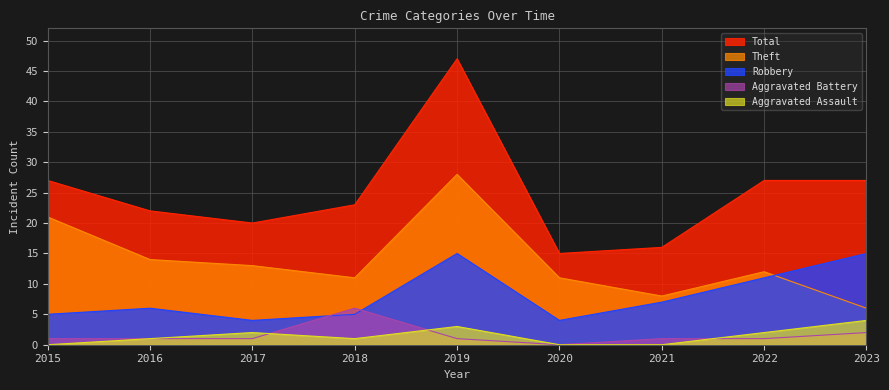

True or false: Theft has a value of 11 at 2018.

True